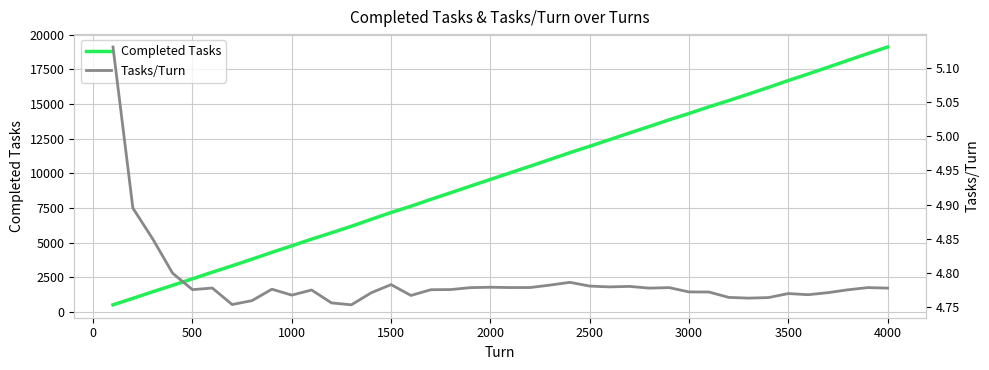

Which category has the highest value in the Completed Tasks series?

4000